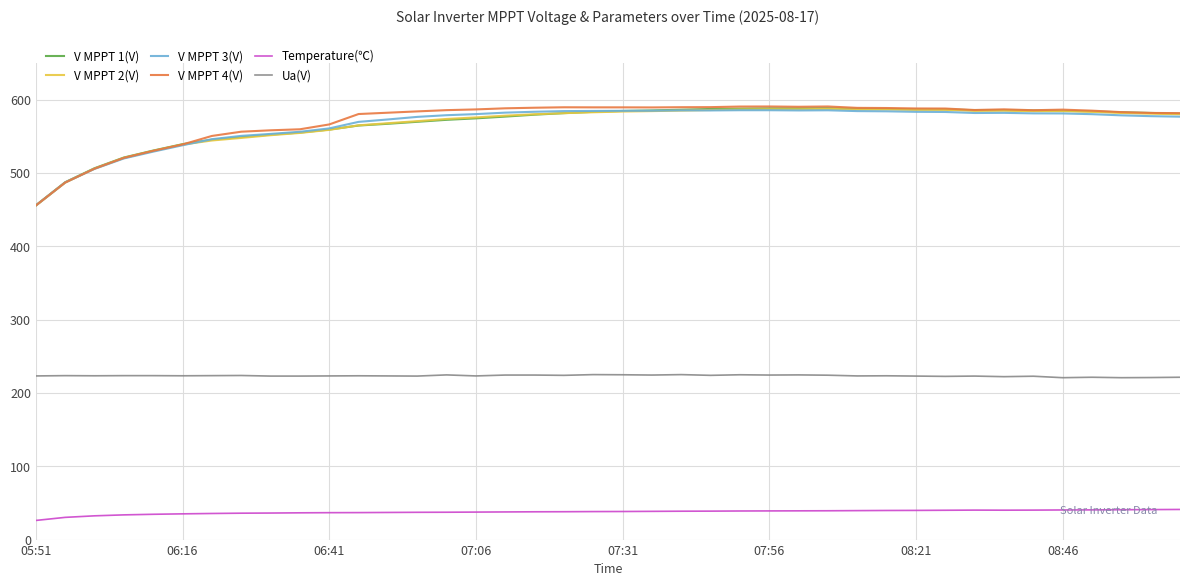

Which series has the widest spread of values?

V MPPT 4(V)